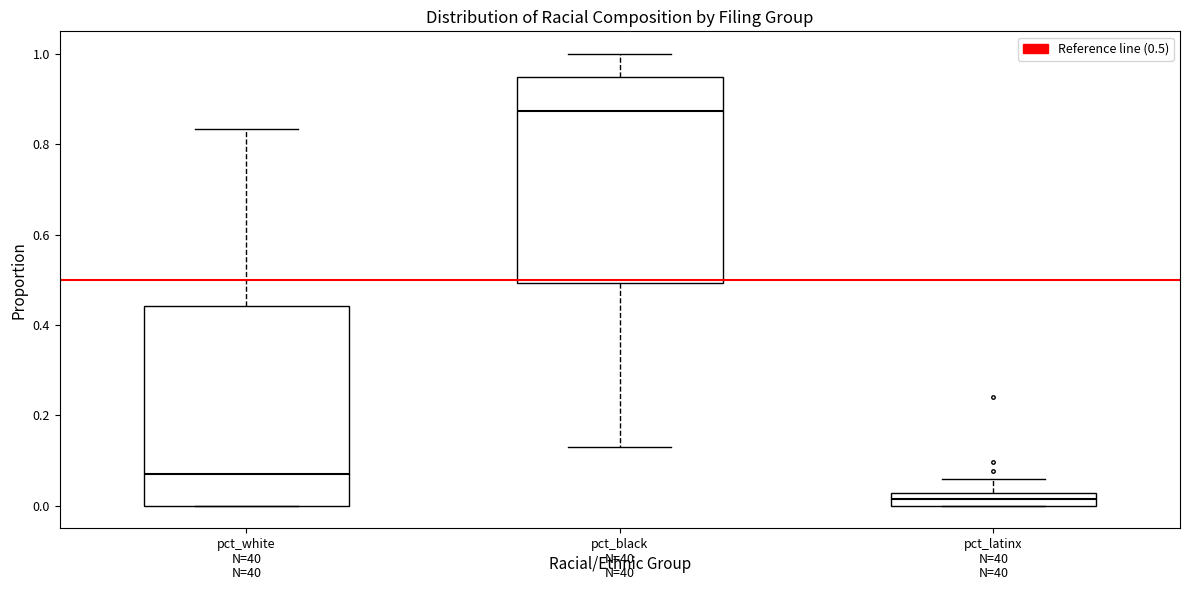

Where does the upper whisker of the box for pct_white end on the y-axis? The values are not printed on the chart, so give them approximately, as read against the axis.

0.84